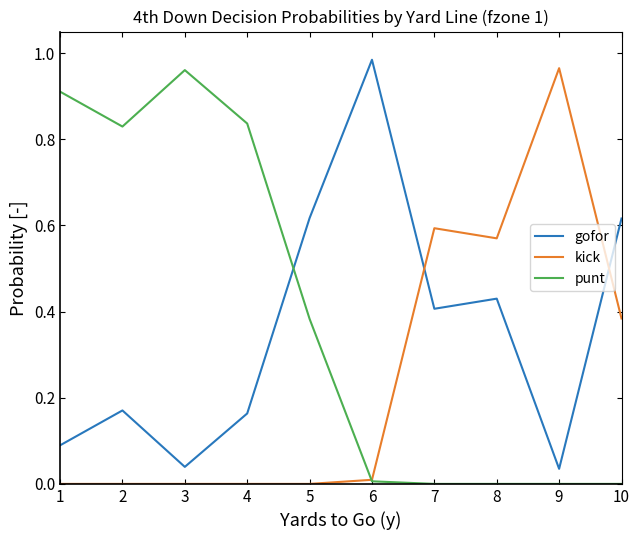

Between 5 and 9, which series saw the biggest shift?

kick